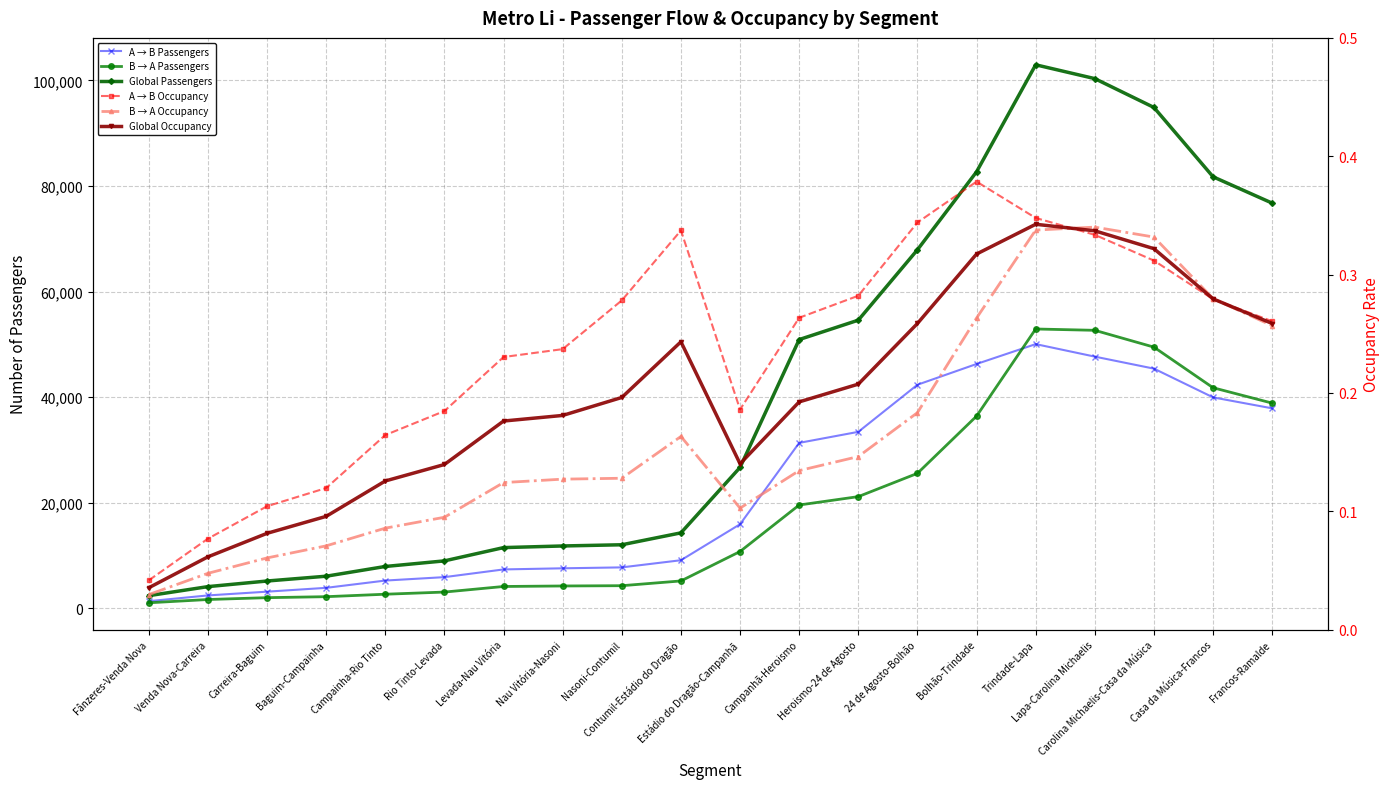

True or false: Global Occupancy and A → B Passengers cross at least once.

False